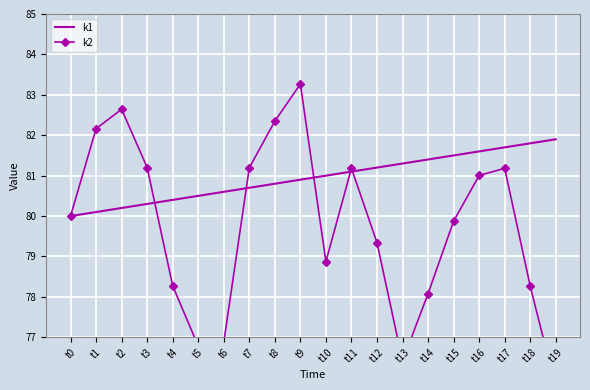

What is the difference between the maximum and minimum values in the k2 series?

7.5